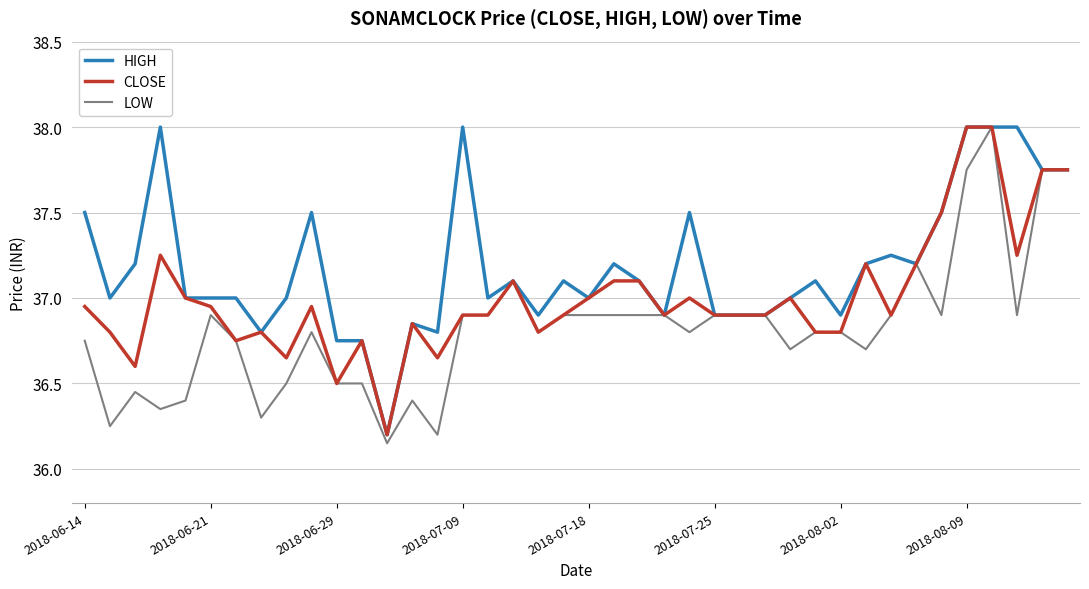

What is the maximum value for HIGH?

38.0